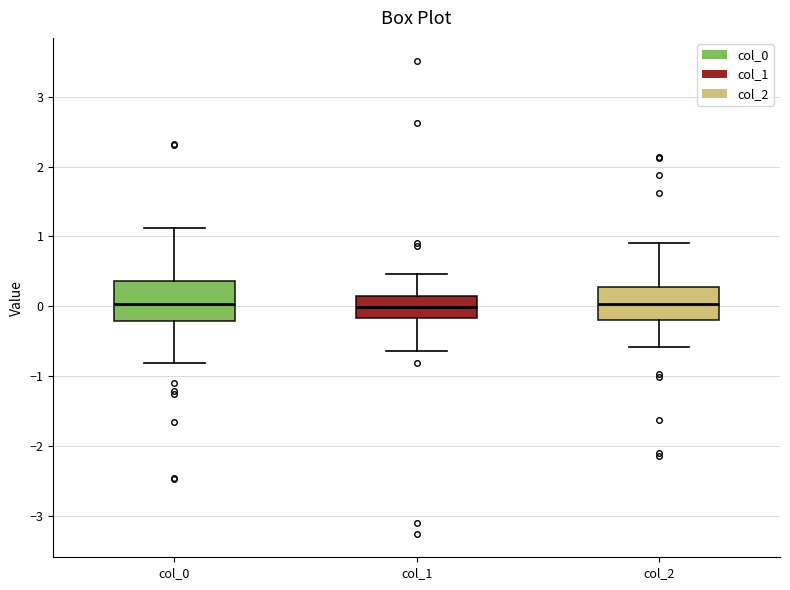

Reading left to right, transcribe this box plot: for each box, give where its median line is, the range the box spans, and where its two whiskers end, as read against the y-axis. The values are not printed on the chart, so give them approximately, as read against the axis.

col_0: median 0.0, box -0.2 to 0.4, whiskers -0.8 to 1.1
col_1: median 0.0, box -0.2 to 0.1, whiskers -0.6 to 0.5
col_2: median 0.0, box -0.2 to 0.3, whiskers -0.6 to 0.9